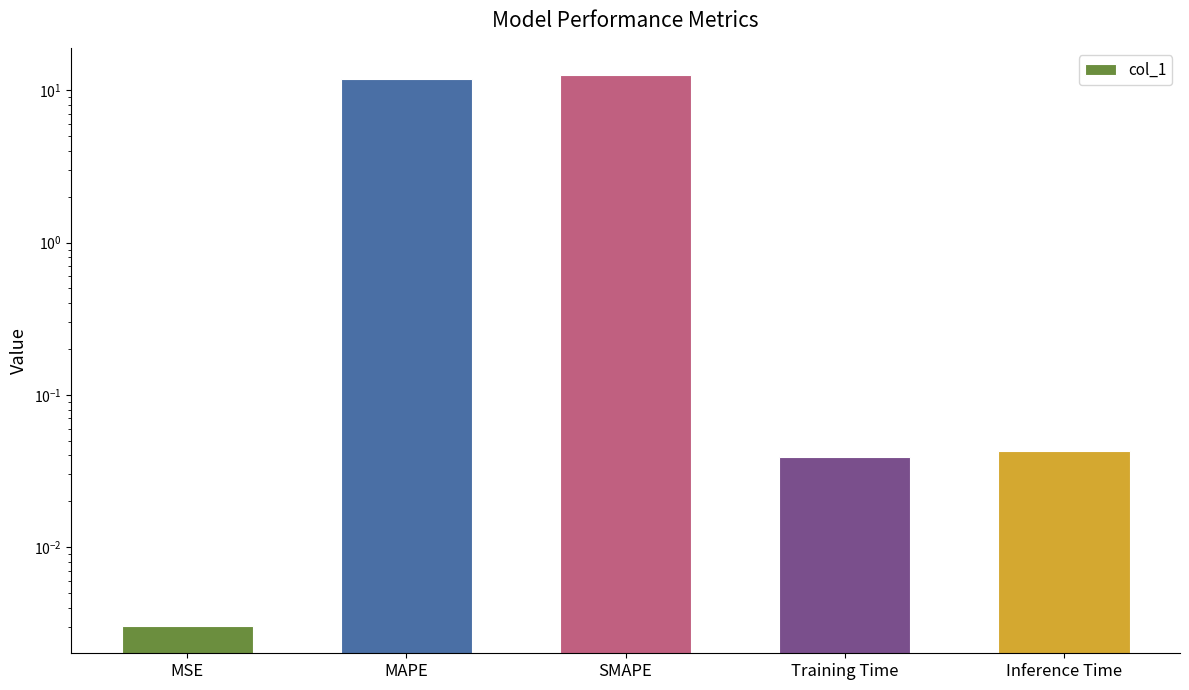

Rank the categories by value from highest to lowest.

SMAPE, MAPE, Inference Time, Training Time, MSE